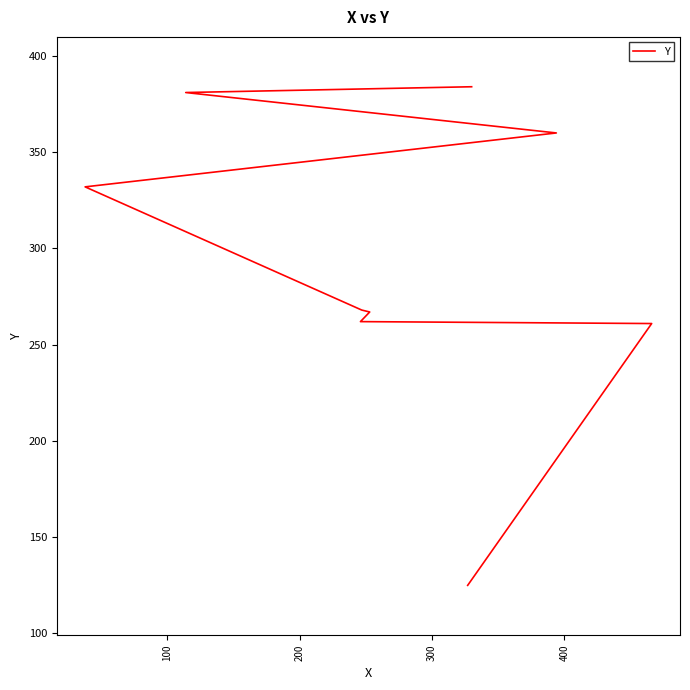

Is this an area chart (filled region under the line)?

No